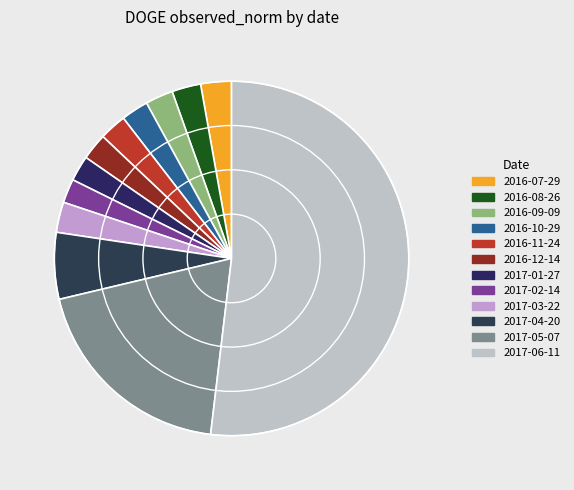

Is there a majority slice in this chart?

Yes